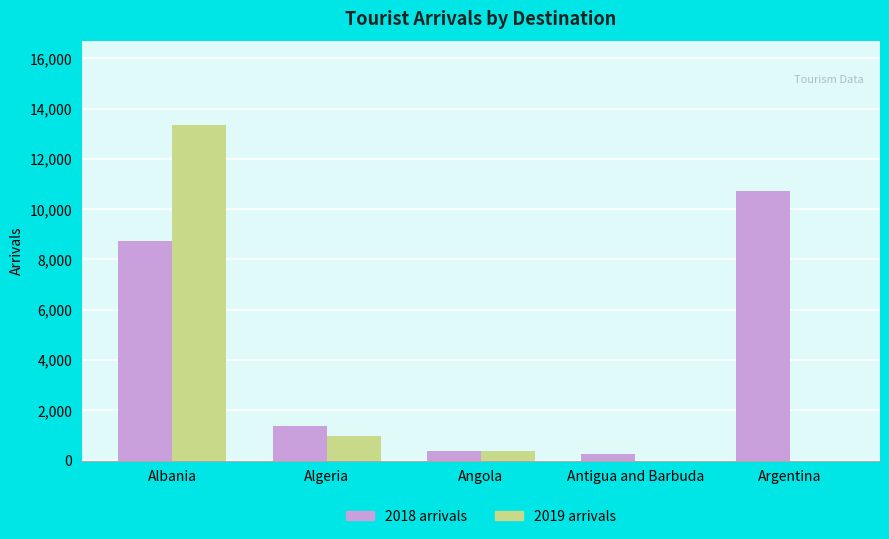

What is the maximum value shown in the chart?

13335